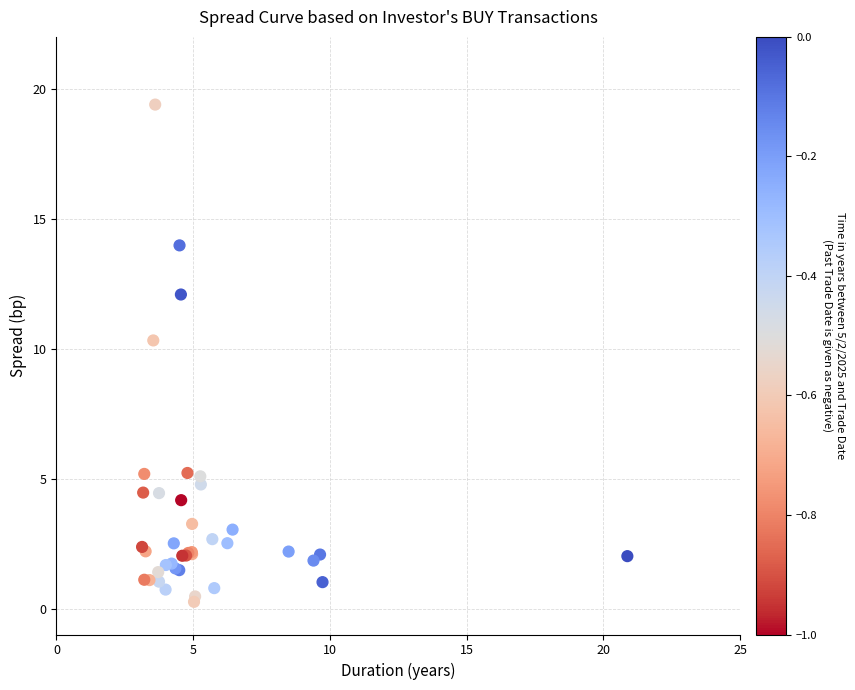

What Y value in the scatter plot is closest to 9?

10.3